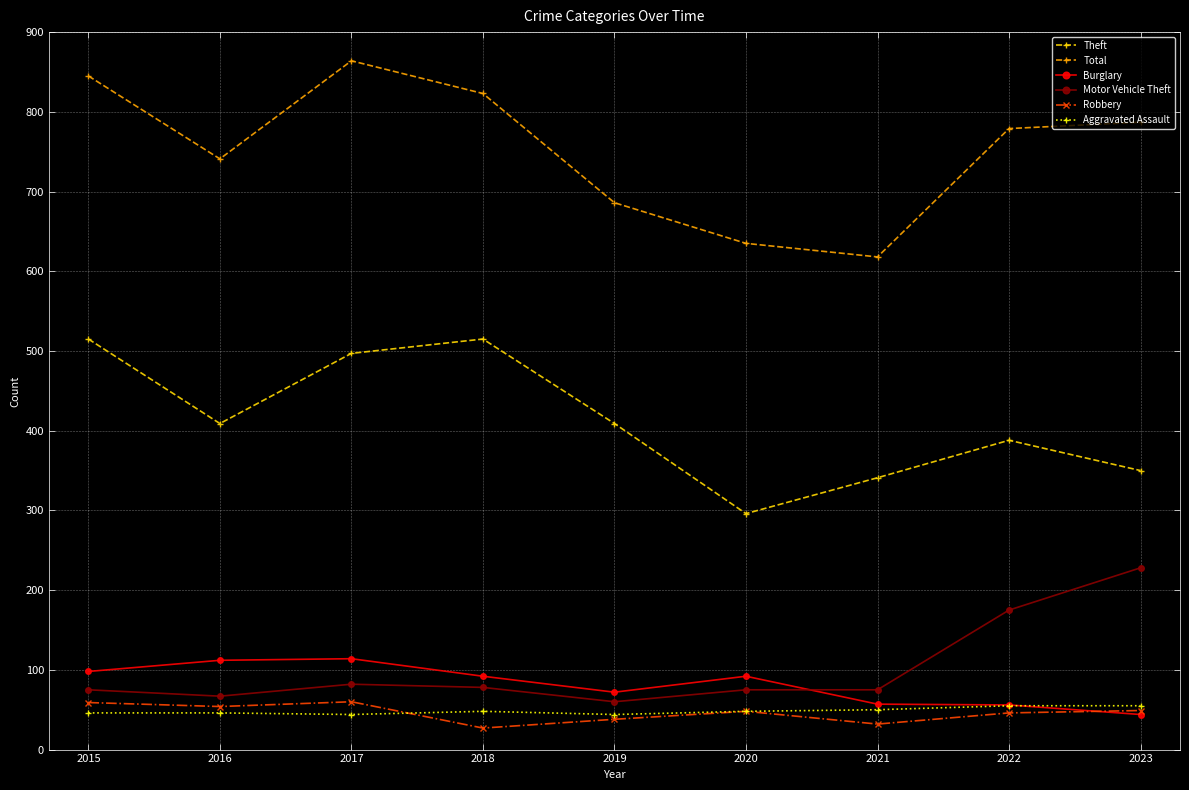

Read the Total value at 2017, to the nearest 50.

850